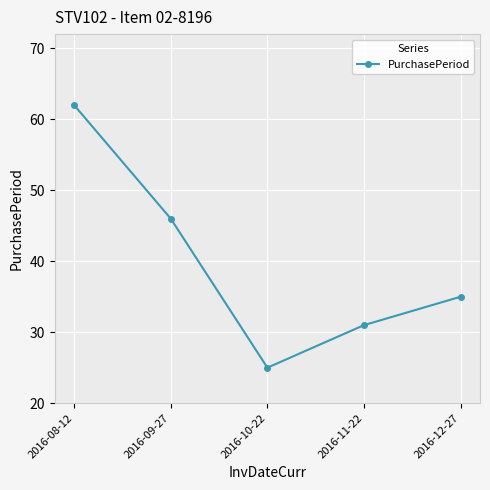

What is the label of the 3rd point from the left?

2016-10-22